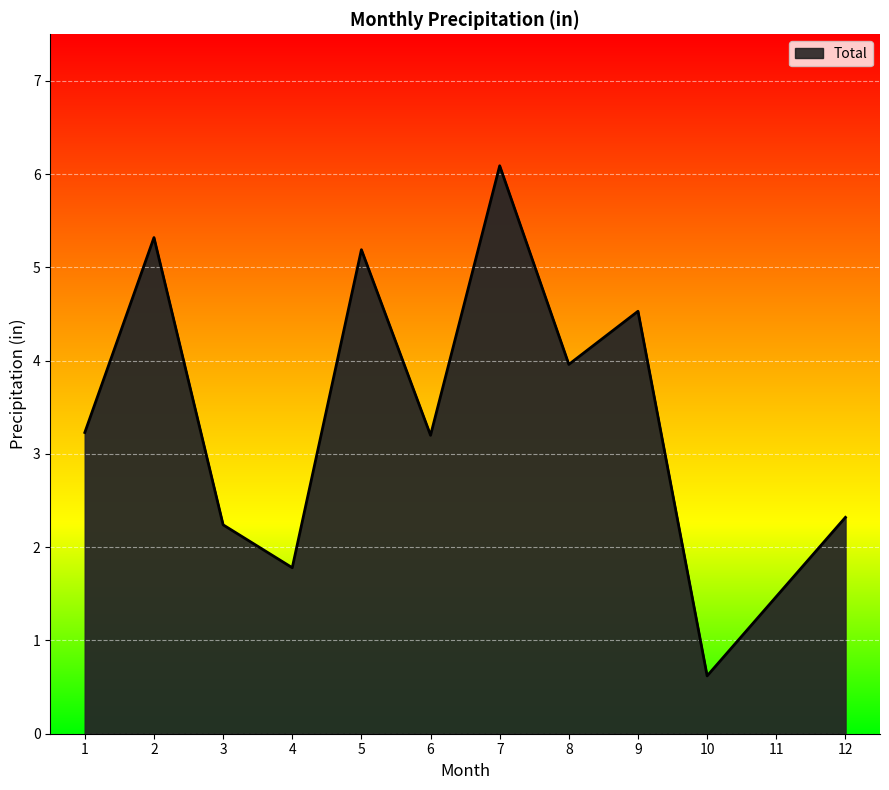

At which category does the chart reach its minimum across all series?

10